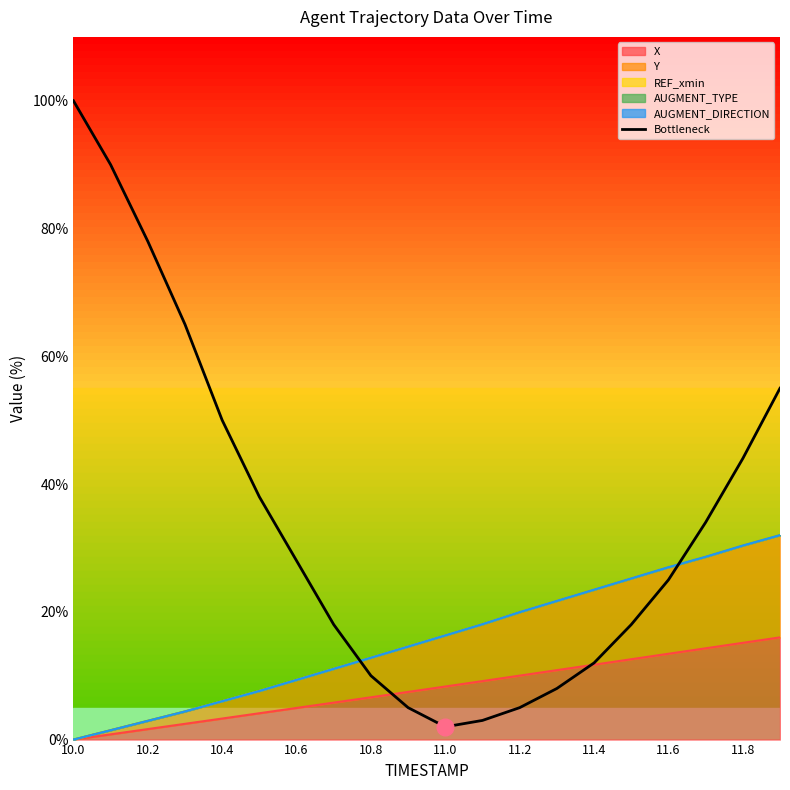

What is the difference between the maximum and minimum values?

98